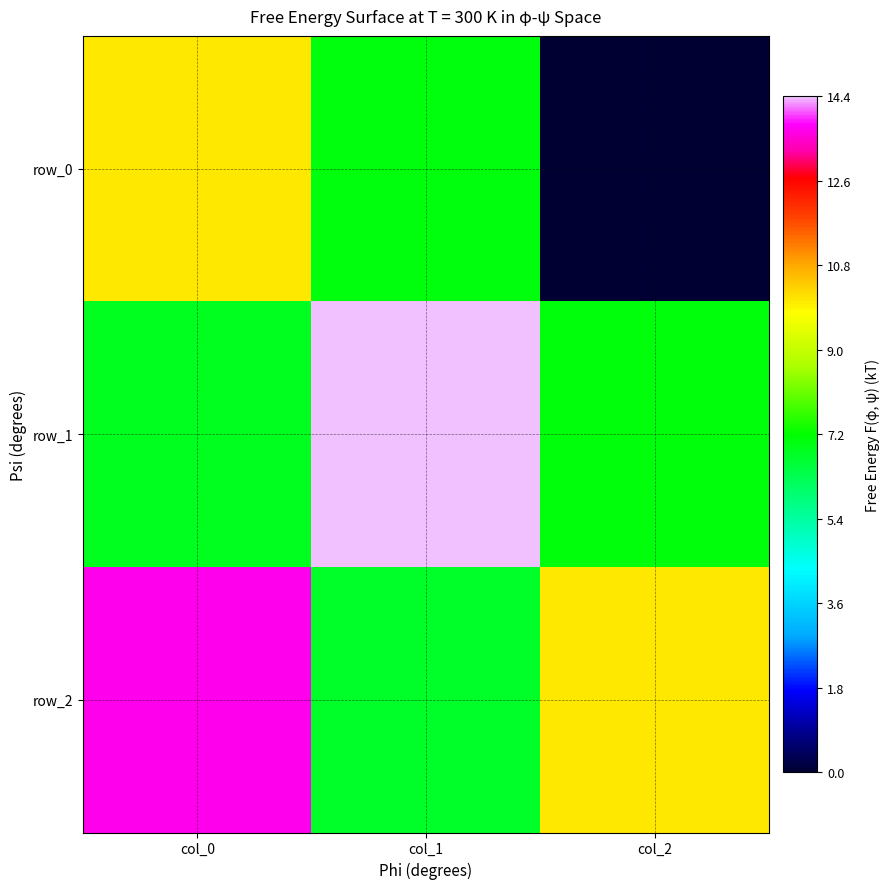

List the labels in order of row_1 value, smallest first.

col_0, col_2, col_1